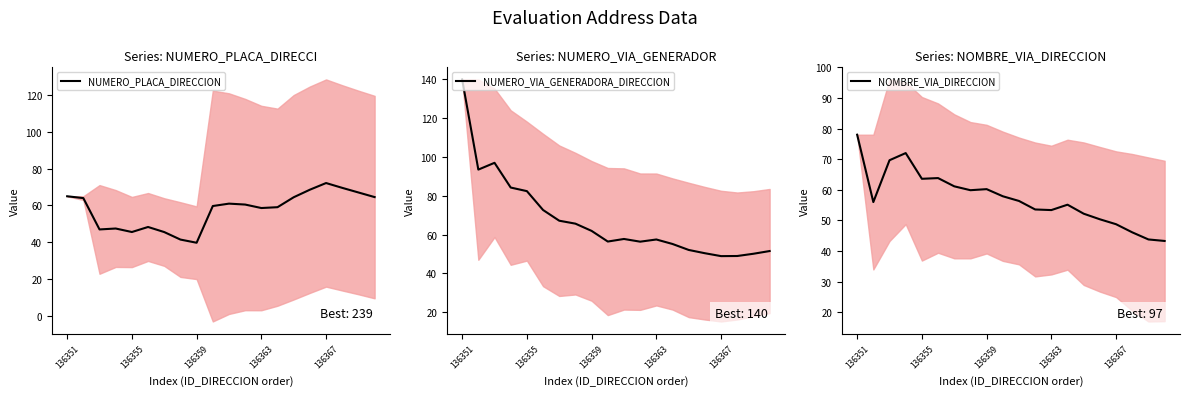

Which category has the highest value in the NOMBRE_VIA_DIRECCION series?

136351